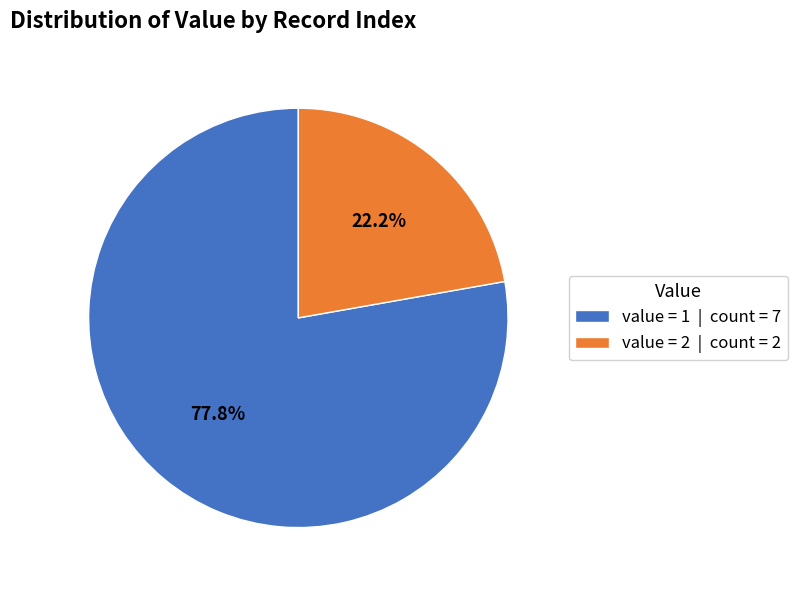

Rank the categories by value from lowest to highest.

value = 2 | count = 2, value = 1 | count = 7